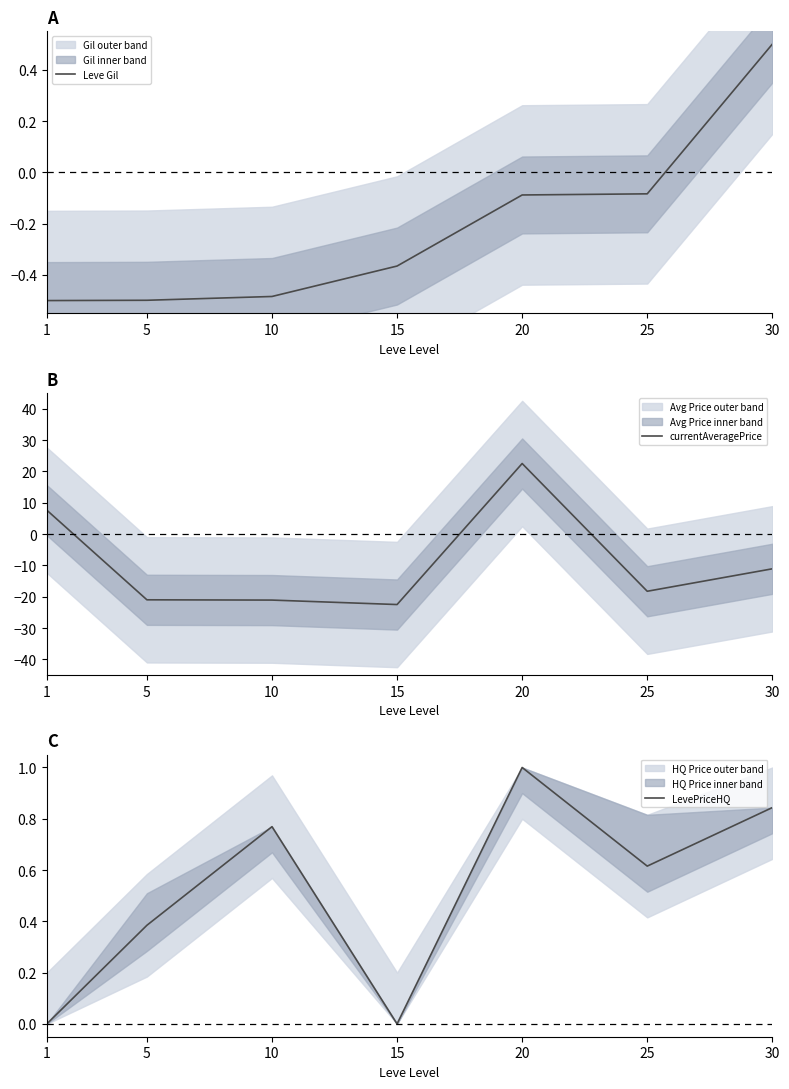

At which label is LevePriceHQ closest to 0?

1